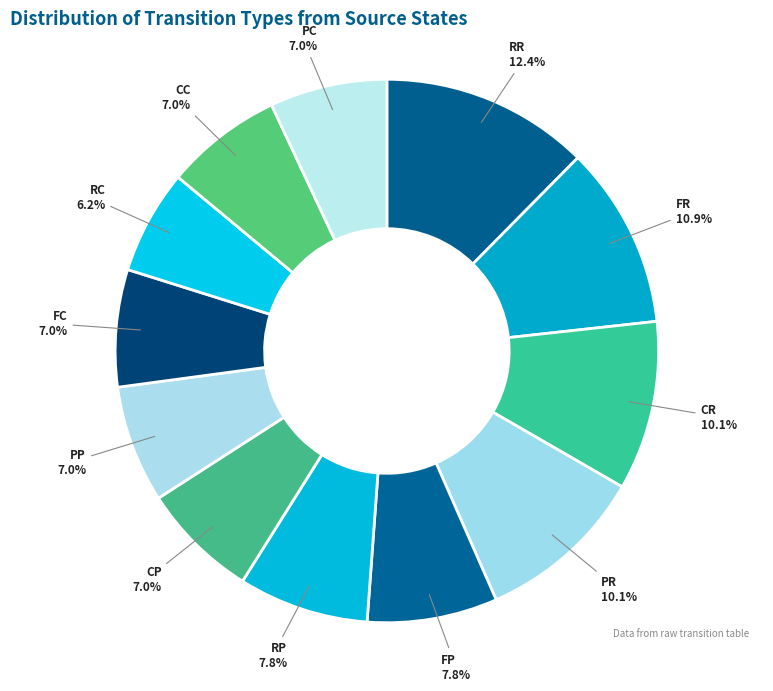

Is there a majority slice in this chart?

No